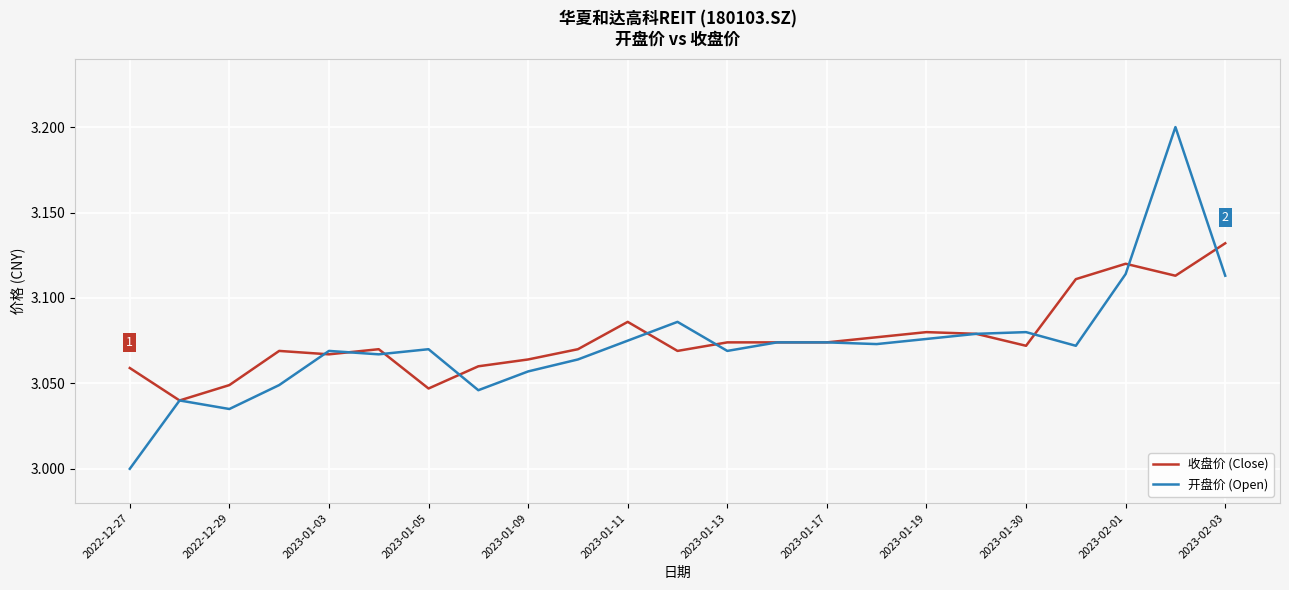

How many series are shown in this chart?

2